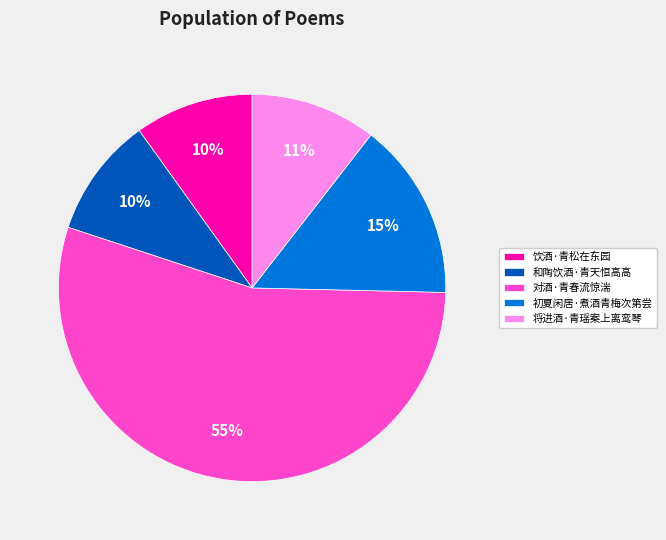

True or false: 饮酒·青松在东园 accounts for 10% of the total.

True